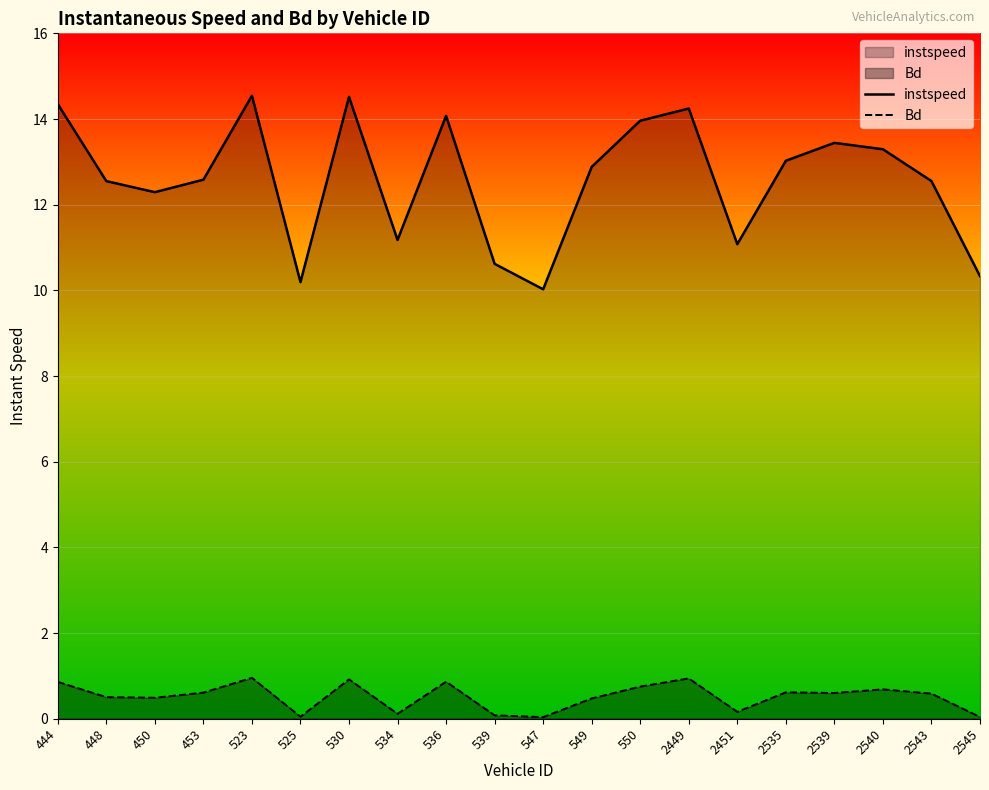

Which category has the lowest value in the instspeed series?

547